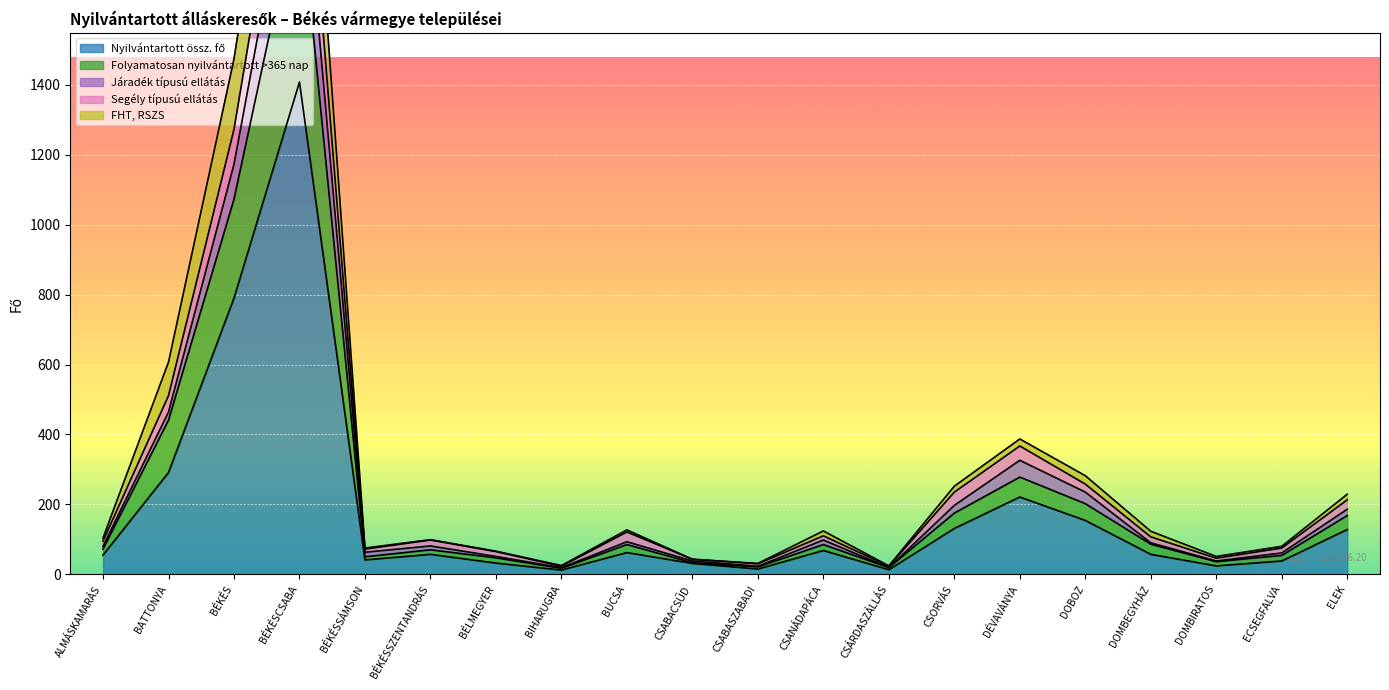

At which category does the chart reach its minimum across all series?

BIHARUGRA